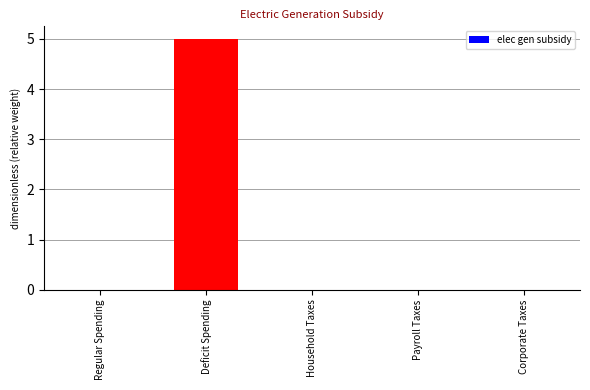

What is the sum of the values at Corporate Taxes and Deficit Spending?

5